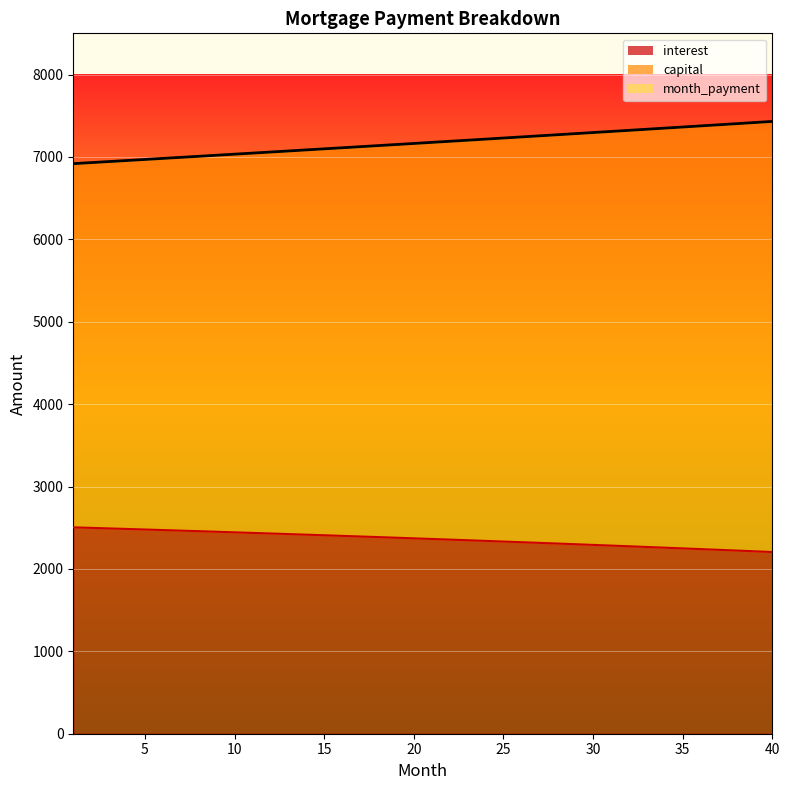

What is the value of the capital point at the 37th from the left?

7390.1